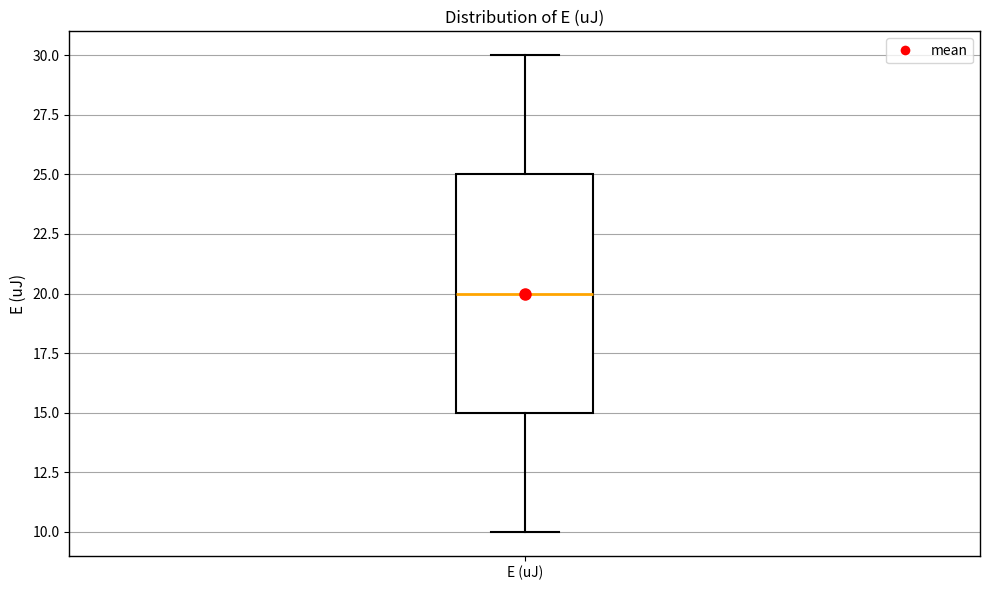

Transcribe this box plot: give where the median line is, the range the box spans, and where the two whiskers end, as read against the y-axis. The values are not printed on the chart, so give them approximately, as read against the axis.

median 20, box 15 to 25, whiskers 10 to 30